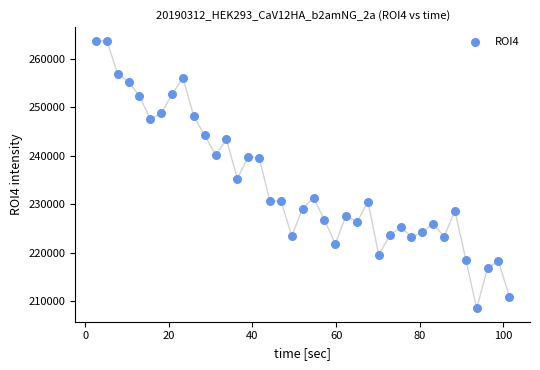

What Y value in the scatter plot is closest to 236136?

235262